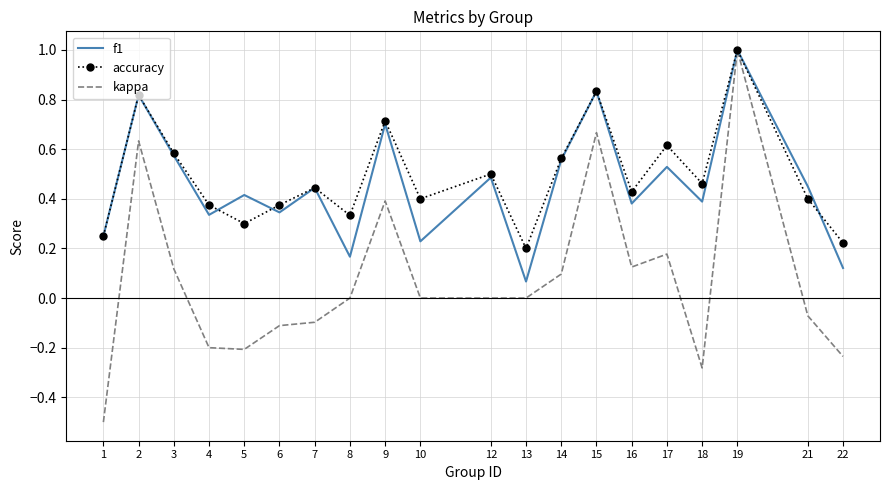

What is the minimum value shown in the chart?

-0.5